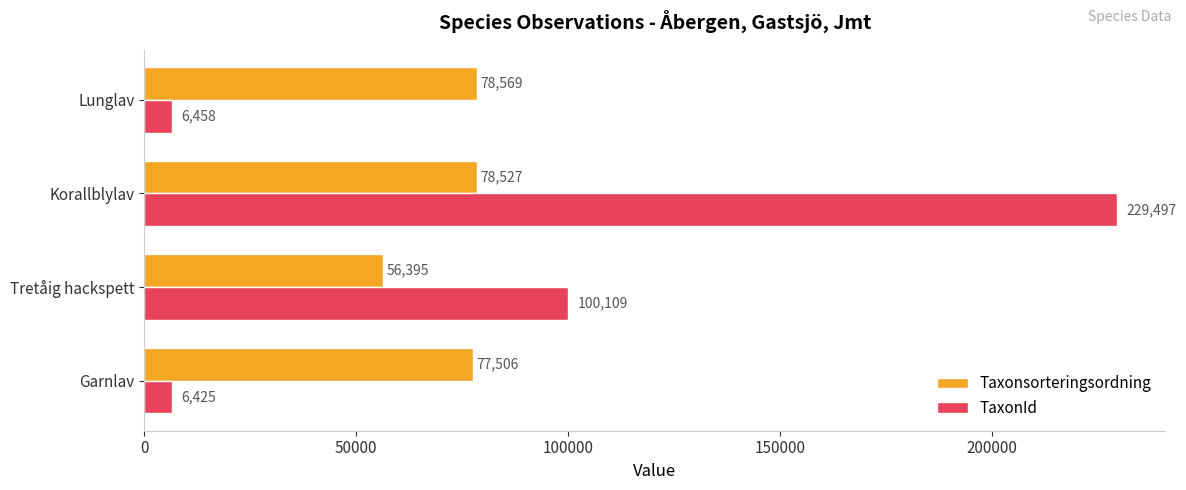

What are all the series names shown in the legend?

Taxonsorteringsordning, TaxonId